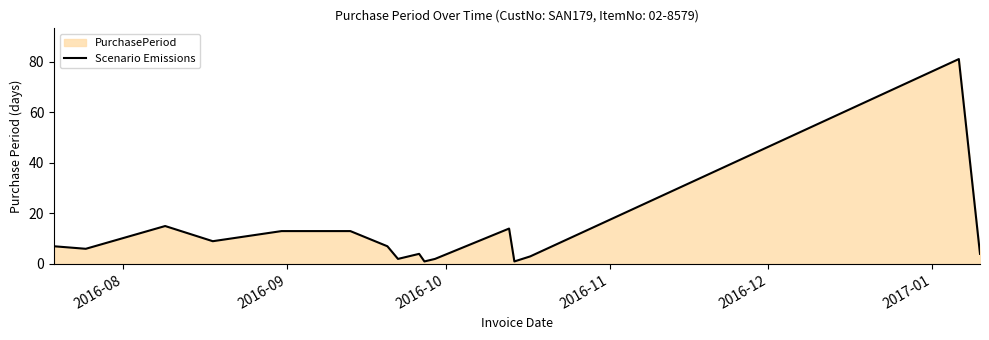

How many data points are above 7?

6